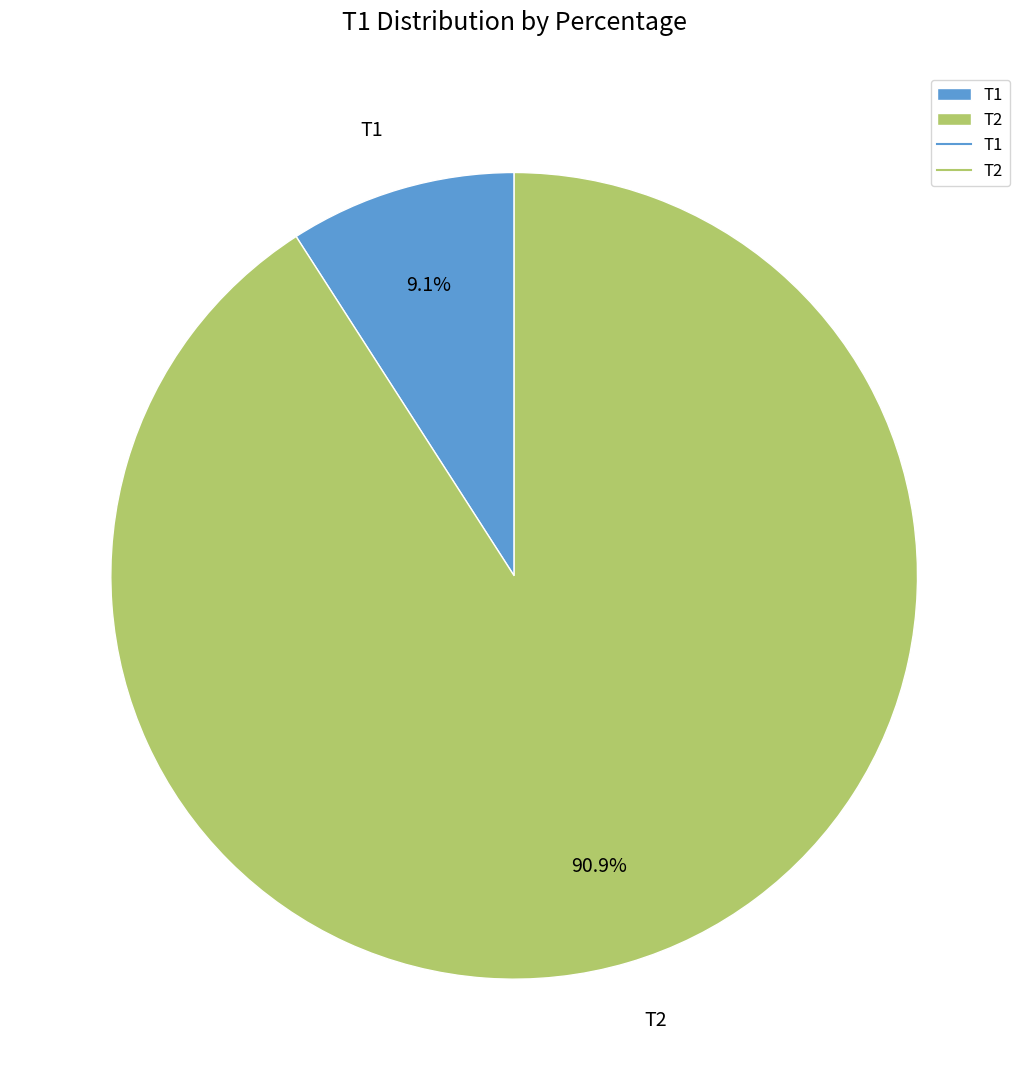

The T2 slice represents 98% of the pie. True or false?

False